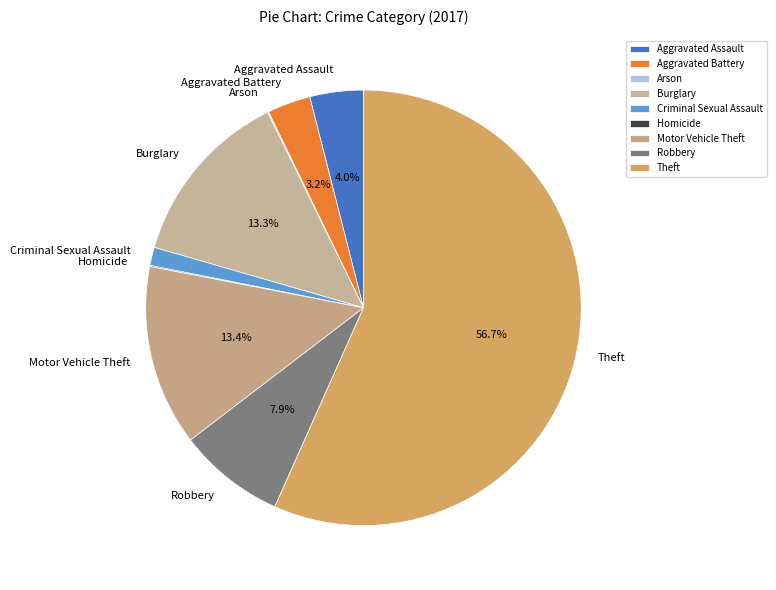

Which slice is the largest?

Theft